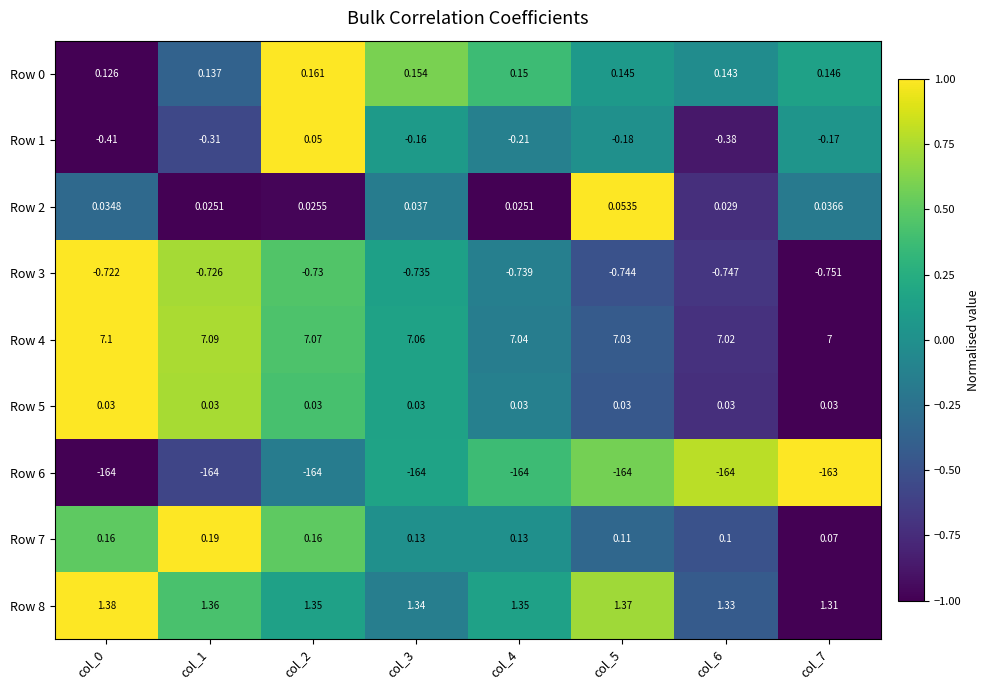

How many data points does each series have?

8